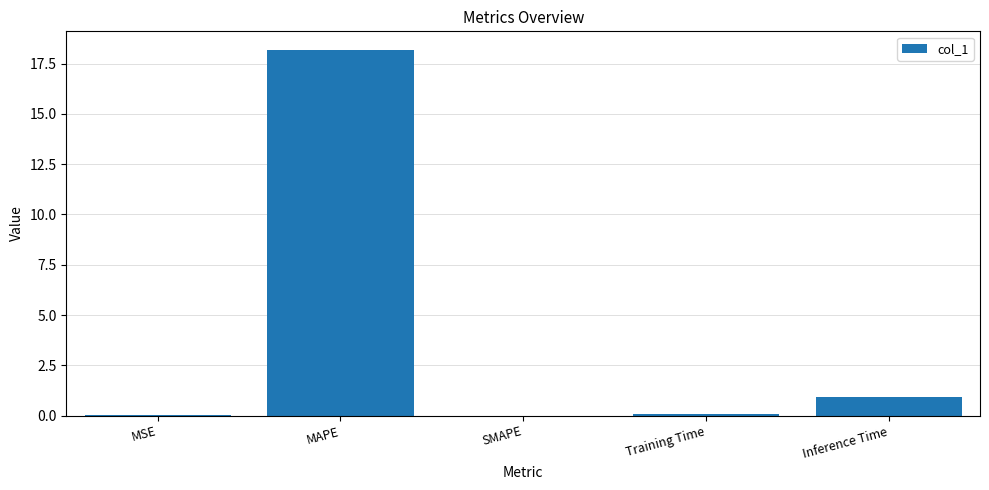

What is the sum of all values?

19.2